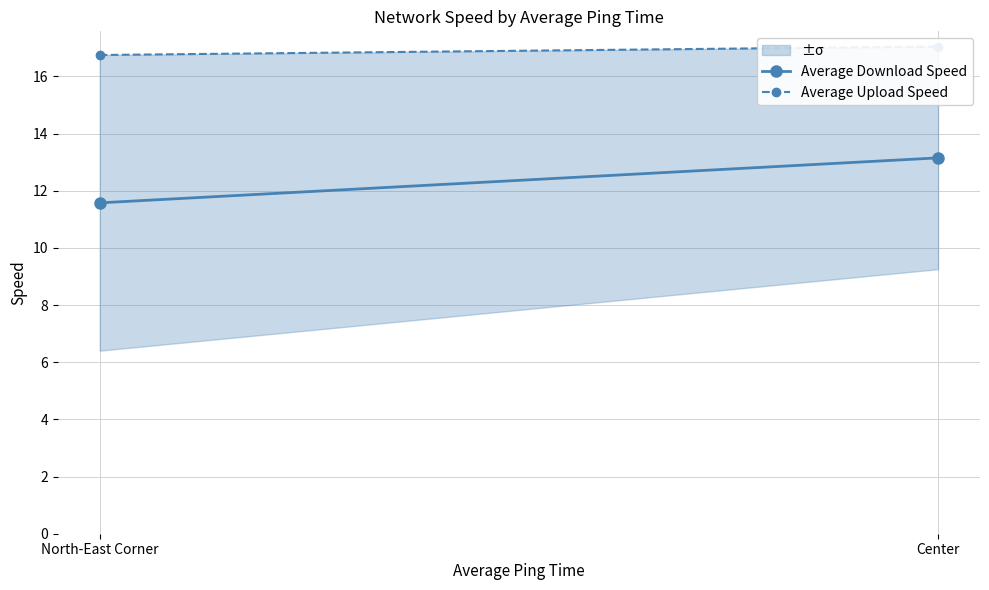

What are all the series names shown in the legend?

Average Download Speed, Average Upload Speed